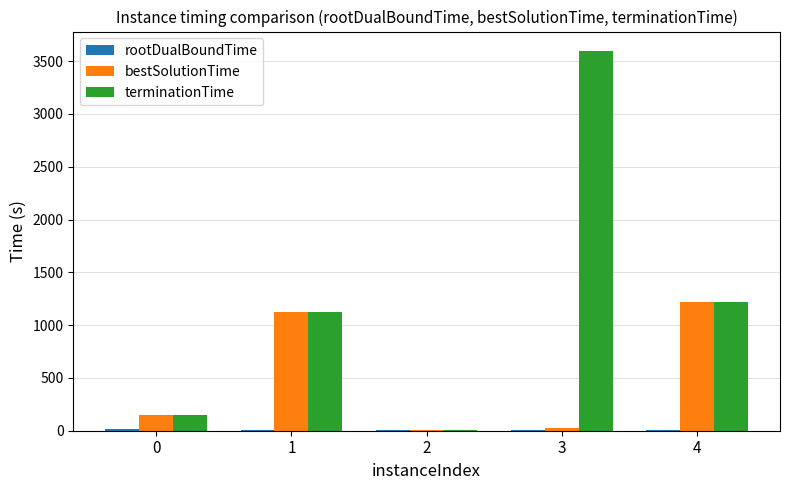

What is the sum of all terminationTime values?

6102.5